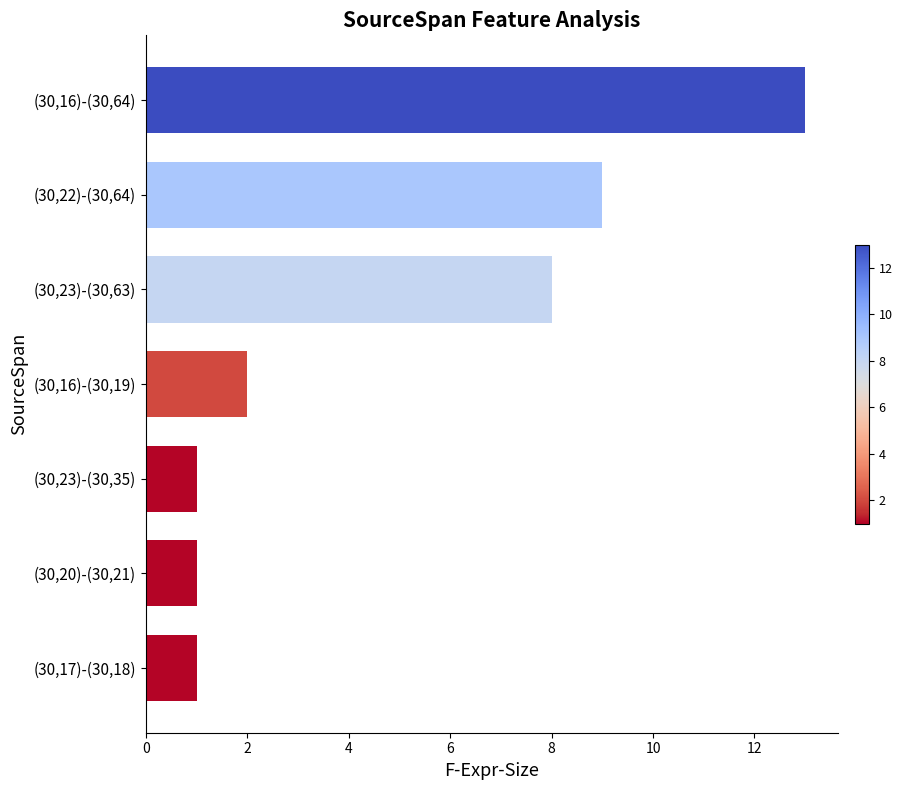

What is the difference between the second highest and minimum values?

8